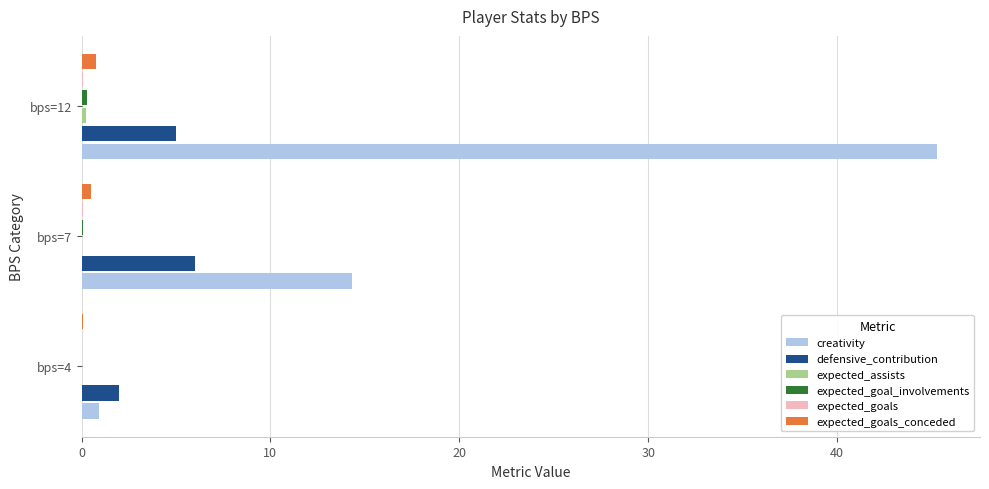

How many series are shown in this chart?

6